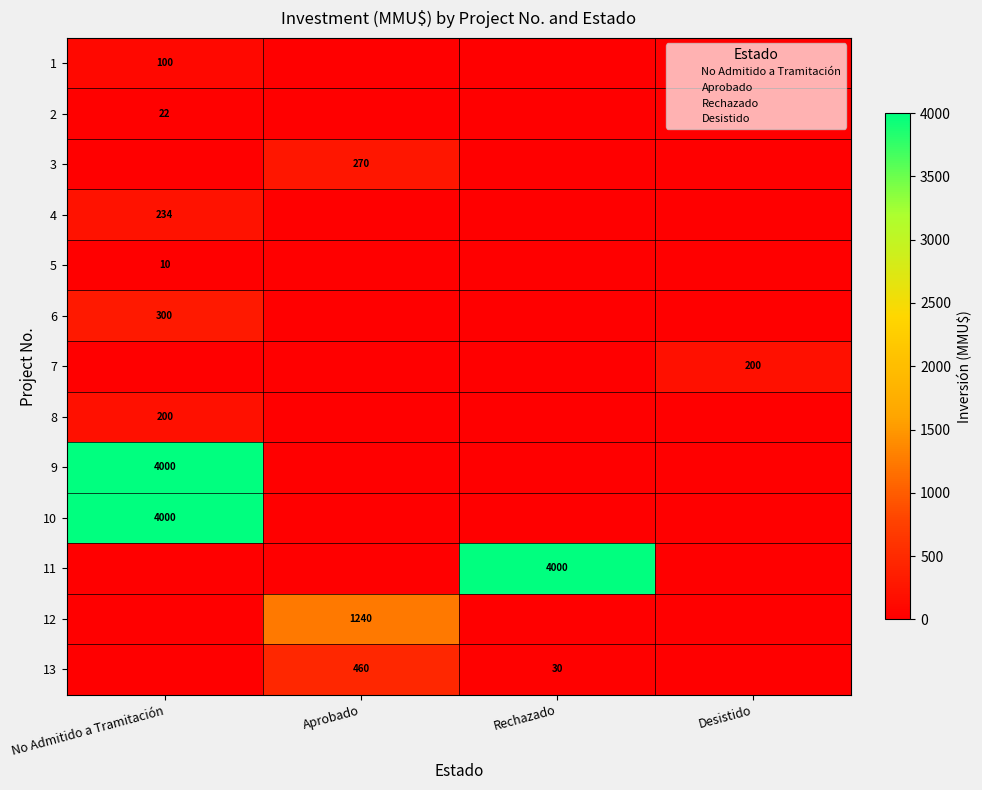

How many series are shown in this chart?

13